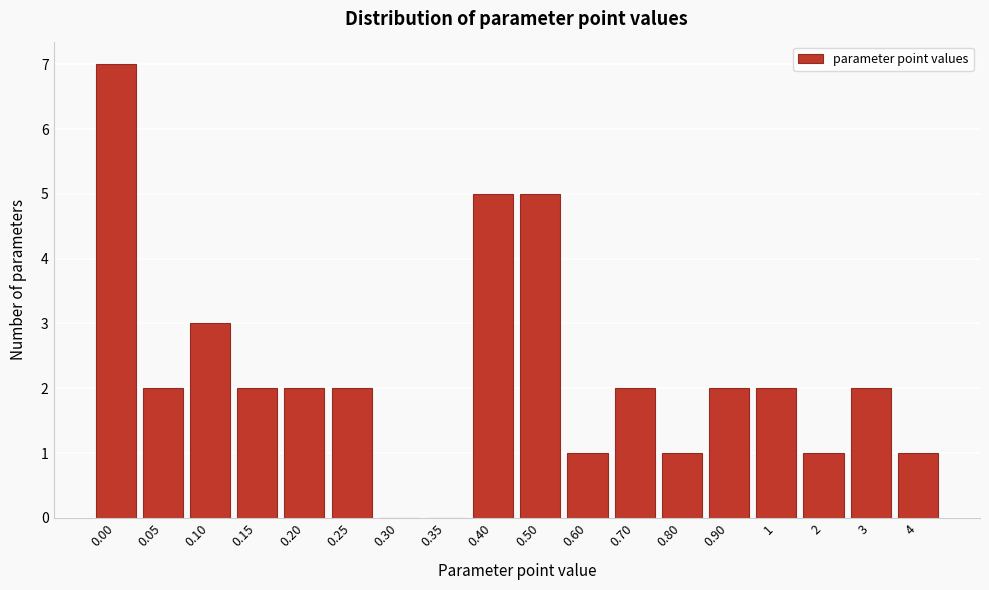

Reading left to right, extract all data points from this chart.

0.00=7	0.05=2	0.10=3	0.15=2	0.20=2	0.25=2	0.30=0	0.35=0	0.40=5	0.50=5	0.60=1	0.70=2	0.80=1	0.90=2	1=2	2=1	3=2	4=1